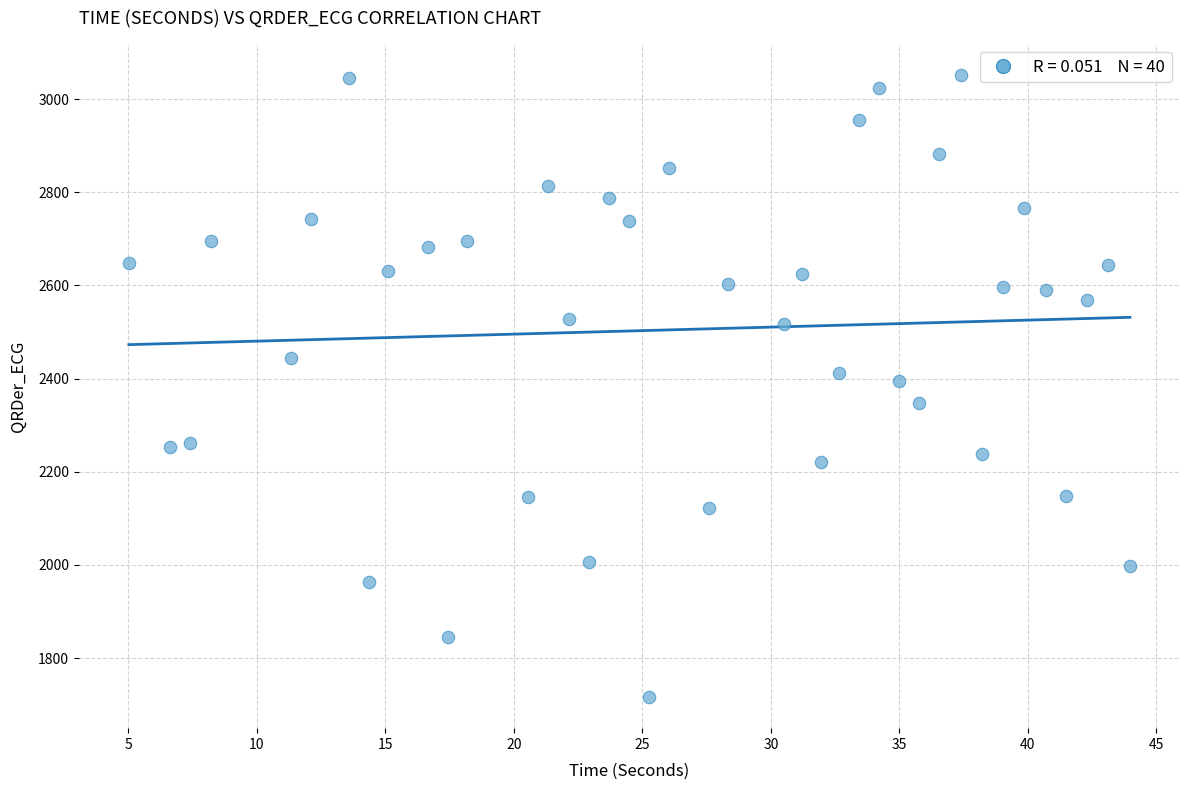

What is the range of X values (max minus min)?

38.9